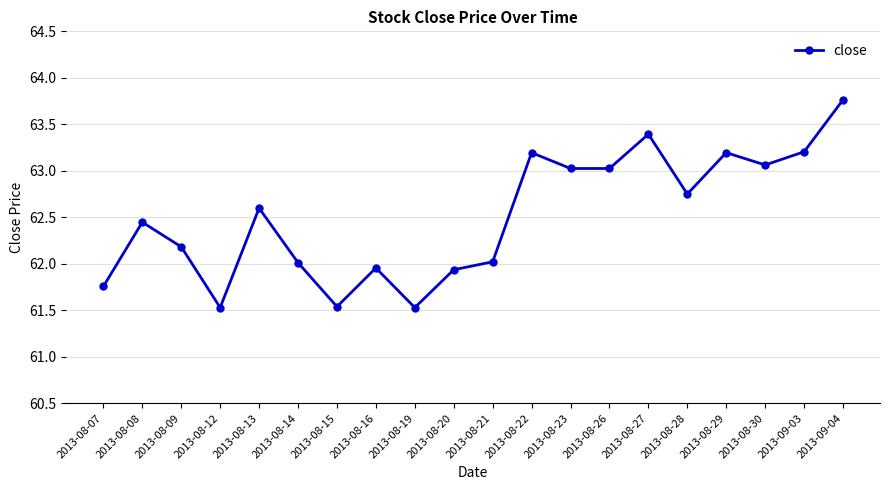

At which category does the chart reach its peak across all series?

2013-09-04